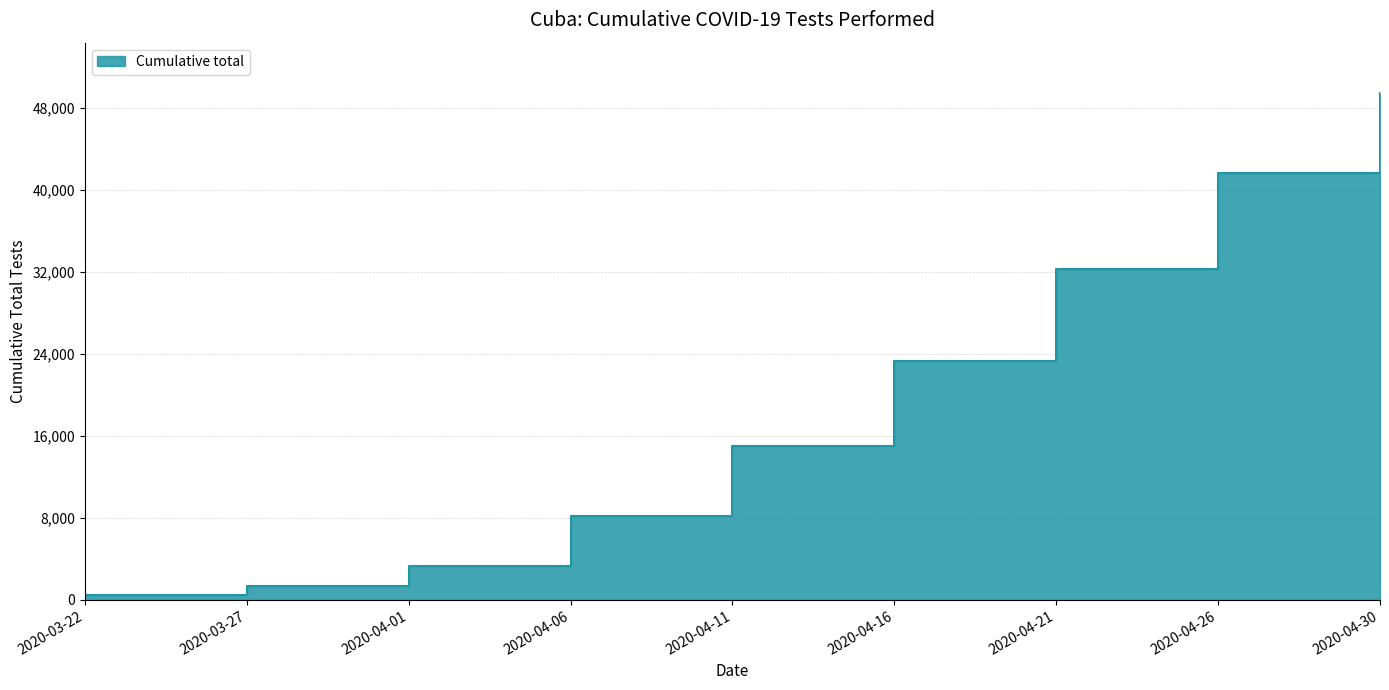

Reading left to right, extract all data points from this chart.

2020-03-22=518	2020-03-27=1368	2020-04-01=3342	2020-04-06=8223	2020-04-11=15057	2020-04-16=23317	2020-04-21=32276	2020-04-26=41651	2020-04-30=49409